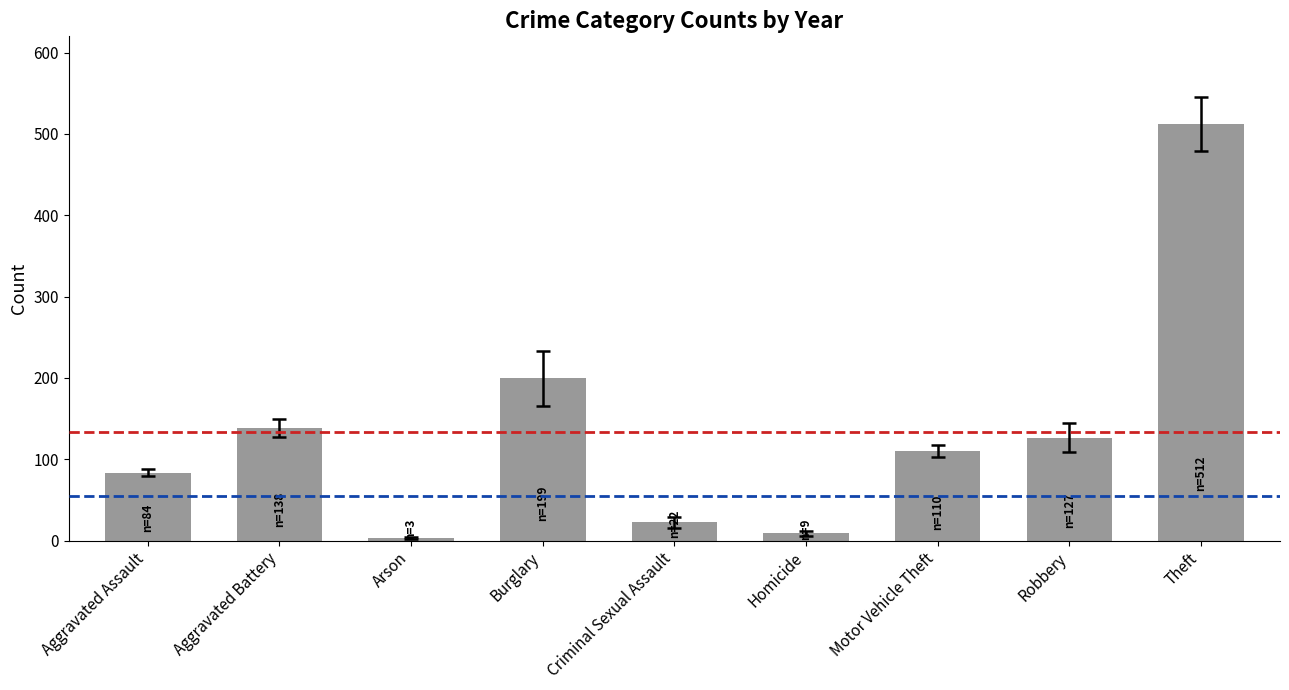

What is the average value?

133.8